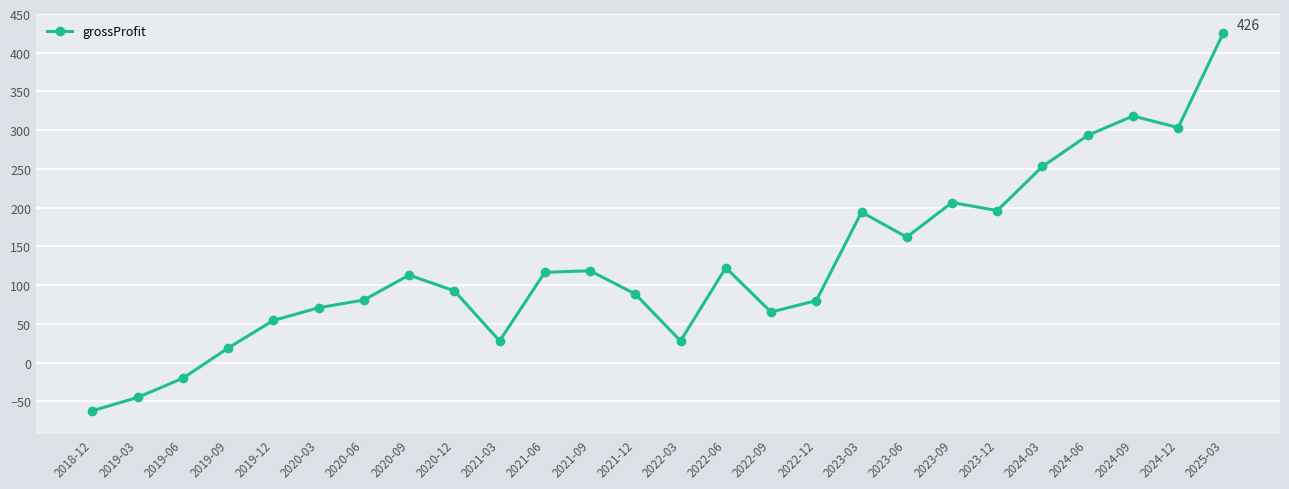

Where is the first local minimum?

2021-03